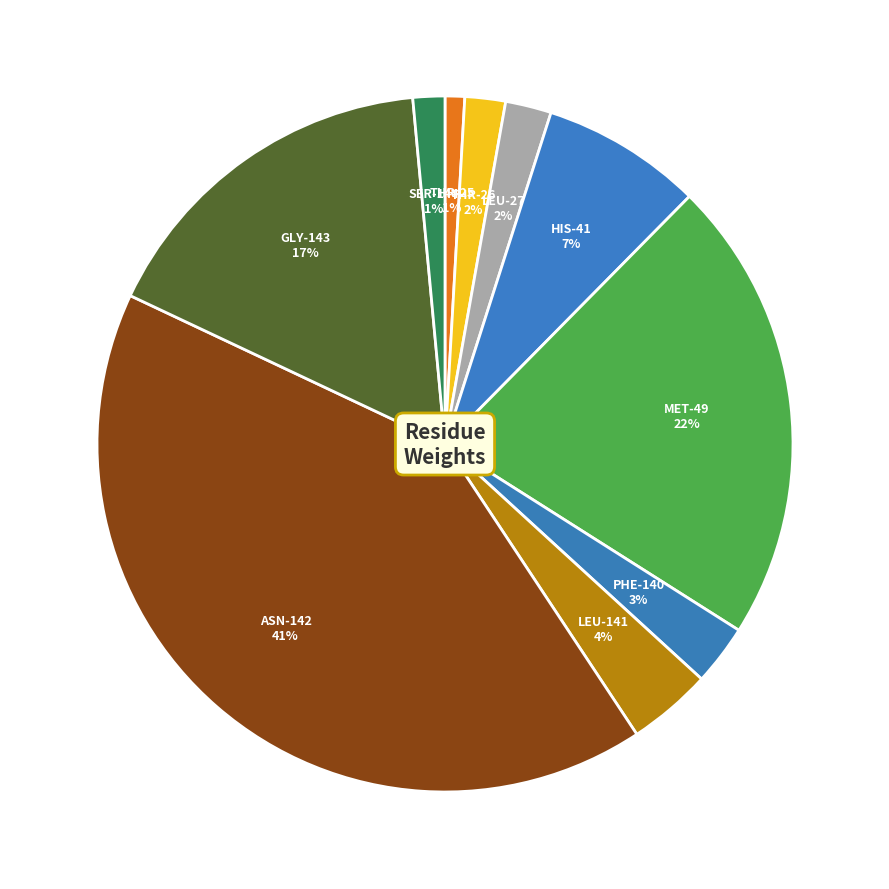

How many segments does this pie chart have?

10